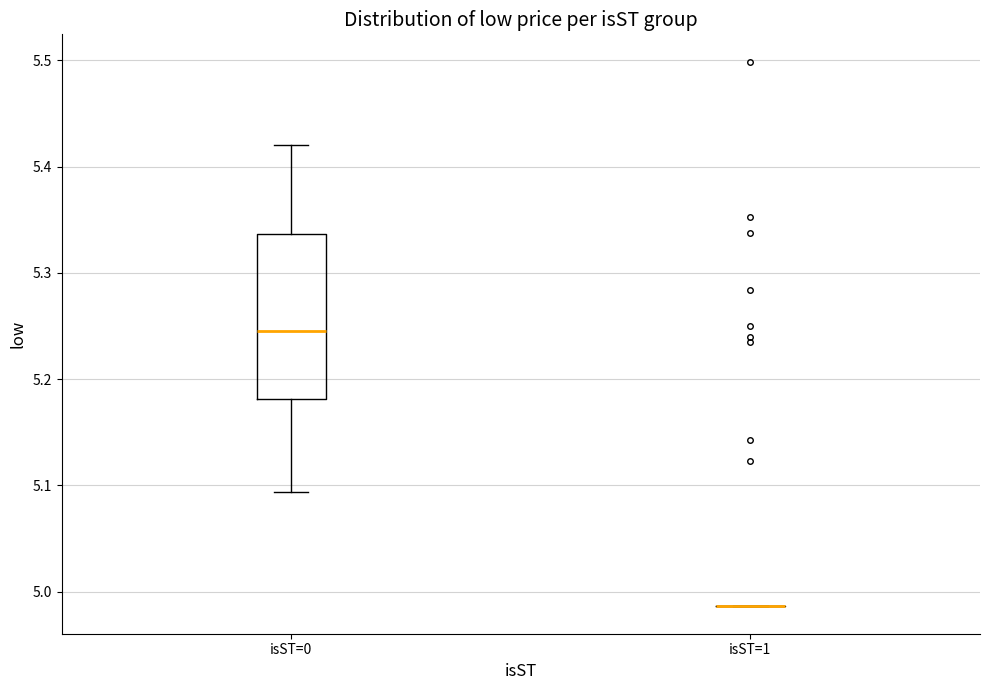

Which box is the tallest, from its lower edge to its upper edge?

isST=0